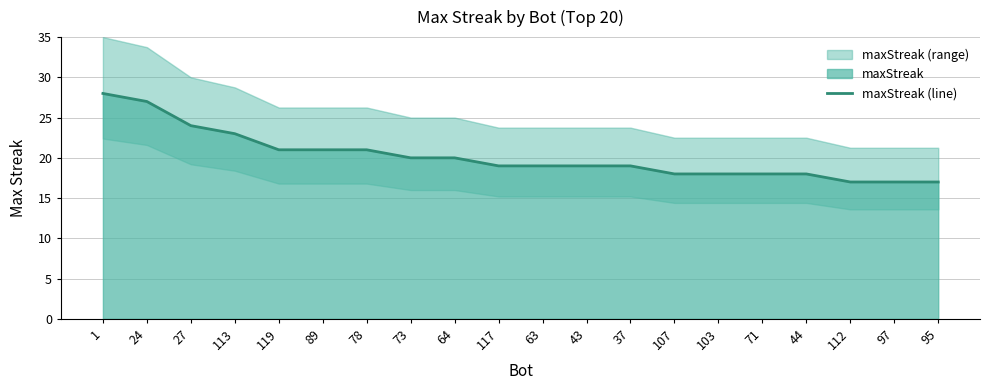

What is the difference between the values at 89 and 97?

4